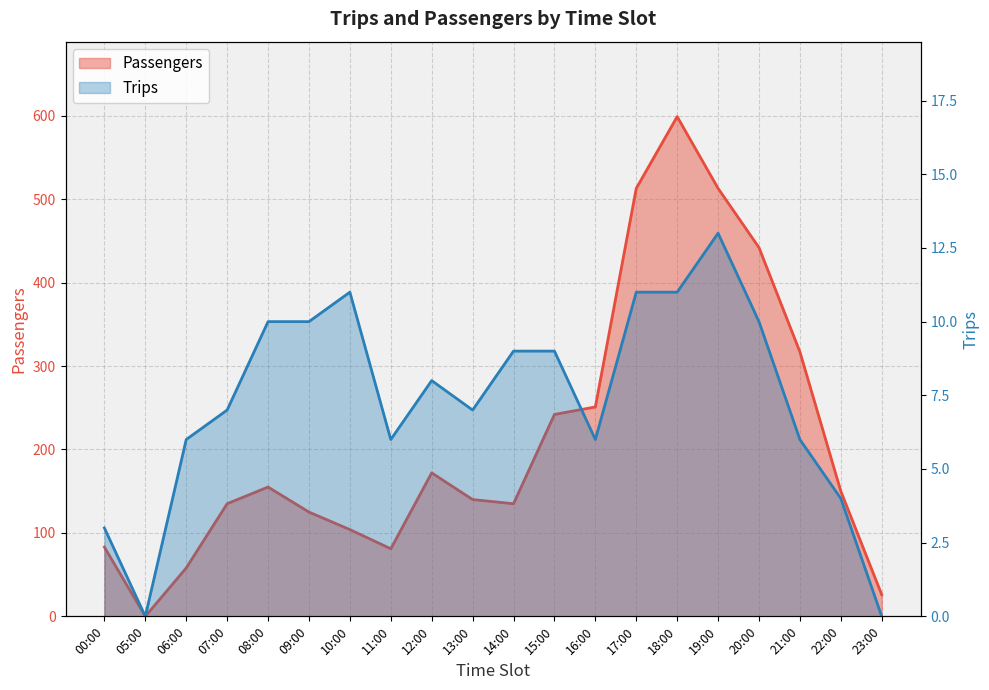

The value of Passengers at 17:00 is 513. True or false?

True